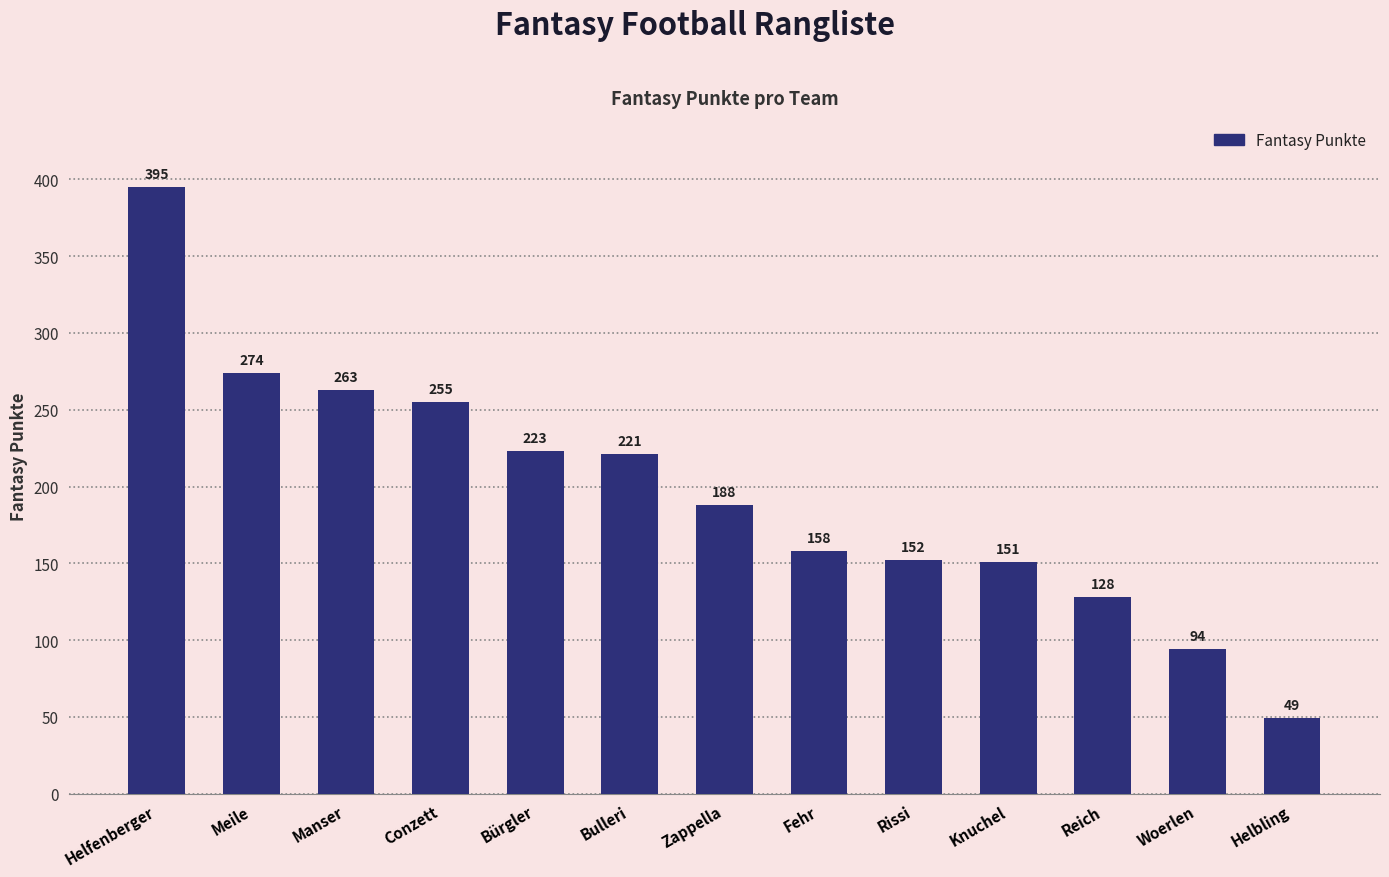

How many distinct data groups are displayed?

1